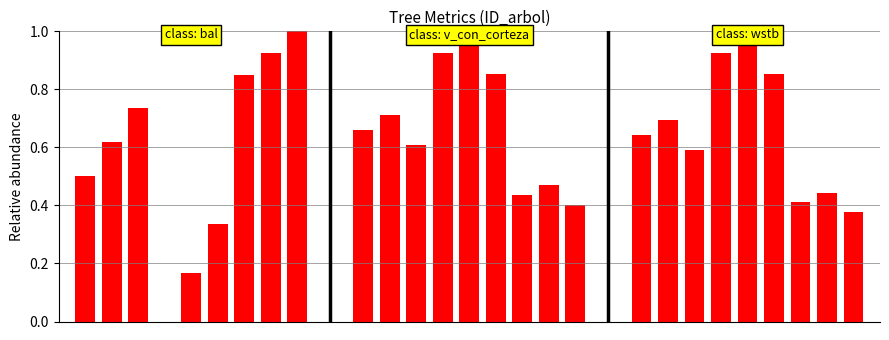

Count the wstb values in the range 0 to 1.

9